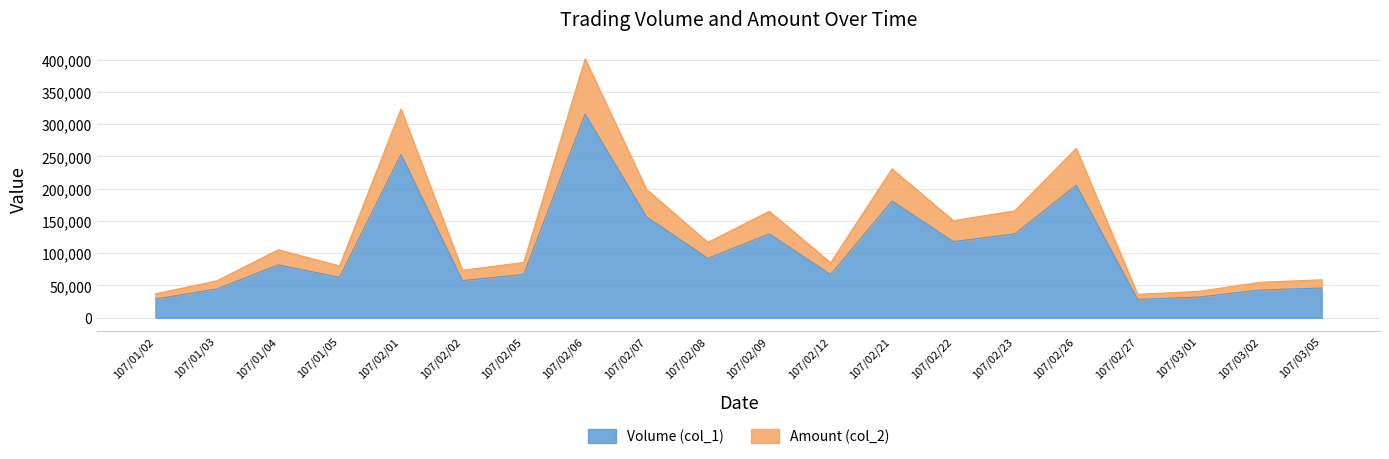

True or false: Amount (col_2) and Volume (col_1) cross at least once.

False